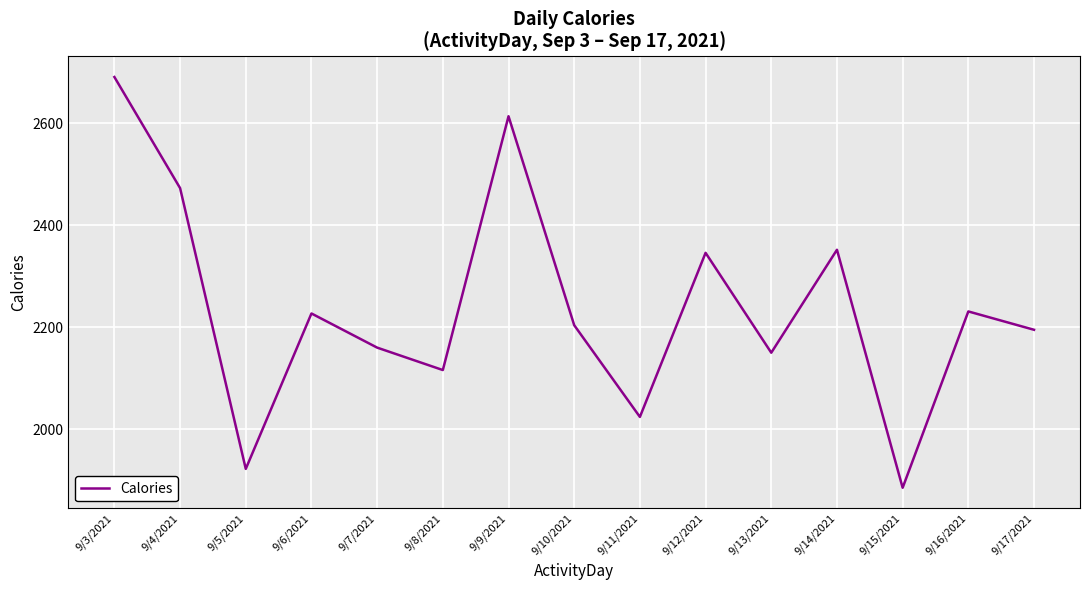

Approximately how many times larger is the value at 9/14/2021 compared to 9/10/2021?

1.1